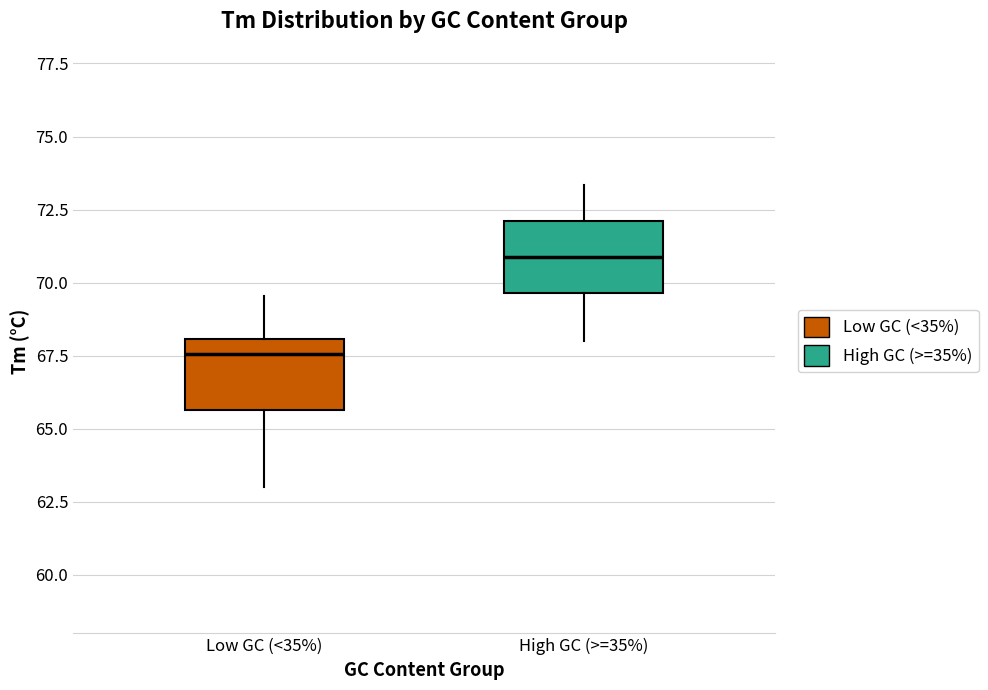

Reading left to right, transcribe this box plot: for each box, give where its median line is, the range the box spans, and where its two whiskers end, as read against the y-axis. The values are not printed on the chart, so give them approximately, as read against the axis.

Low GC (<35%): median 67.5, box 65.5 to 68.0, whiskers 63.0 to 69.5
High GC (>=35%): median 71.0, box 69.5 to 72.0, whiskers 68.0 to 73.5